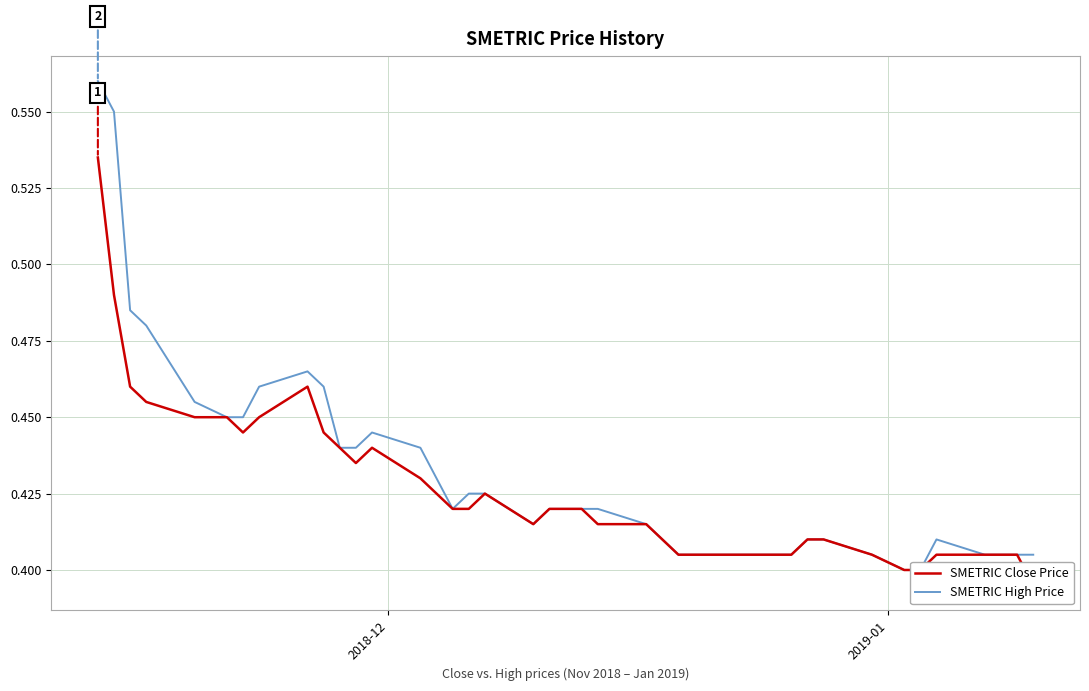

True or false: SMETRIC High Price and SMETRIC Close Price cross at least once.

False